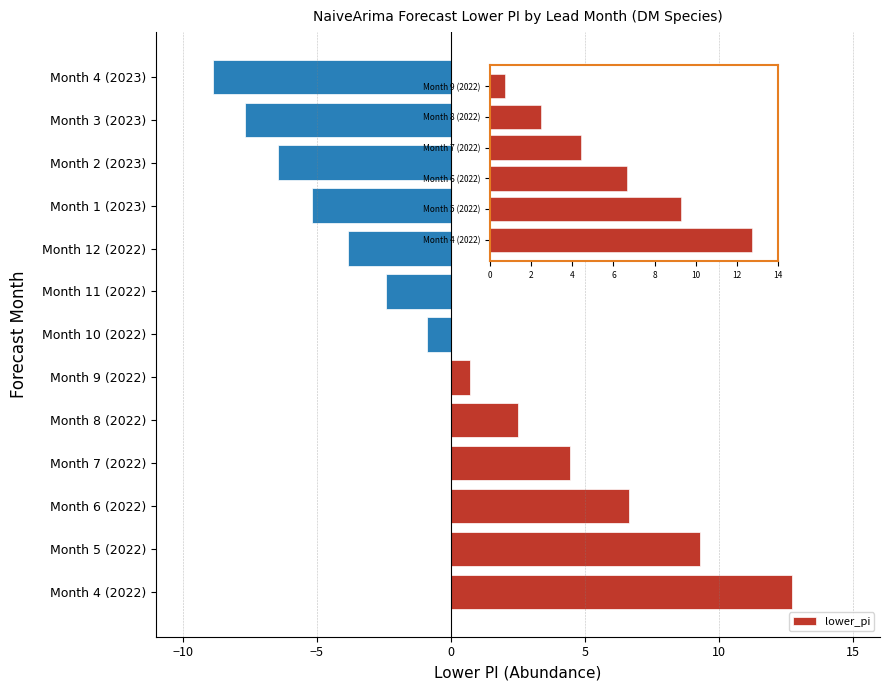

What is the smallest value displayed?

-8.9